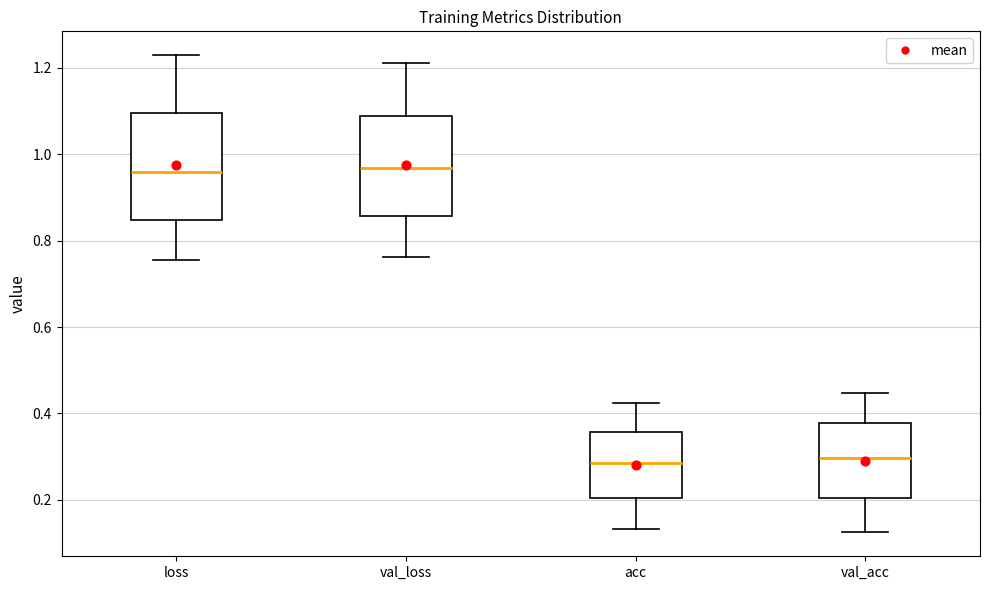

Where does the median line of the box for val_loss sit on the y-axis? The values are not printed on the chart, so give them approximately, as read against the axis.

0.96